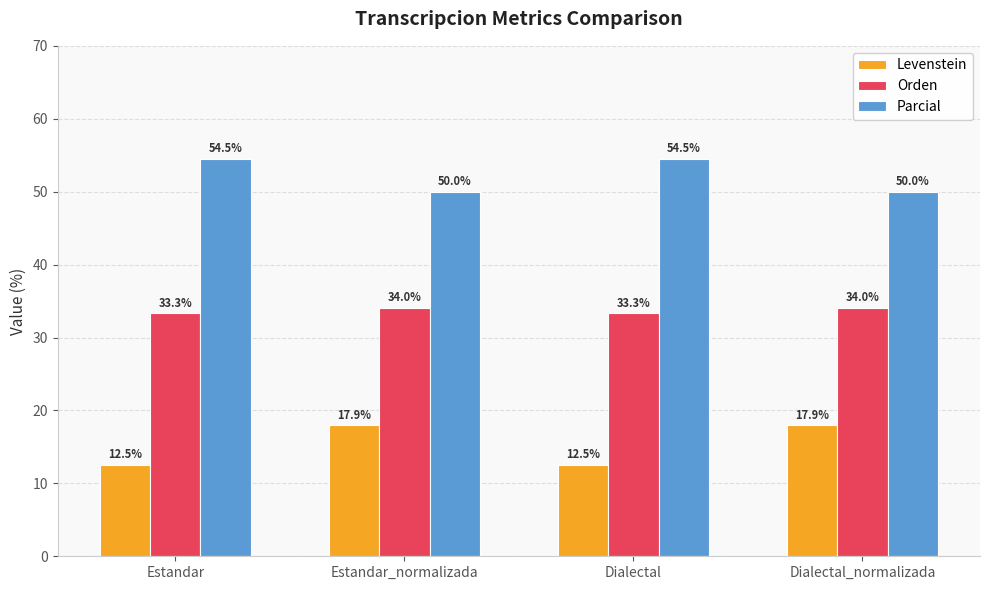

At how many categories does at least one series exceed 48?

4